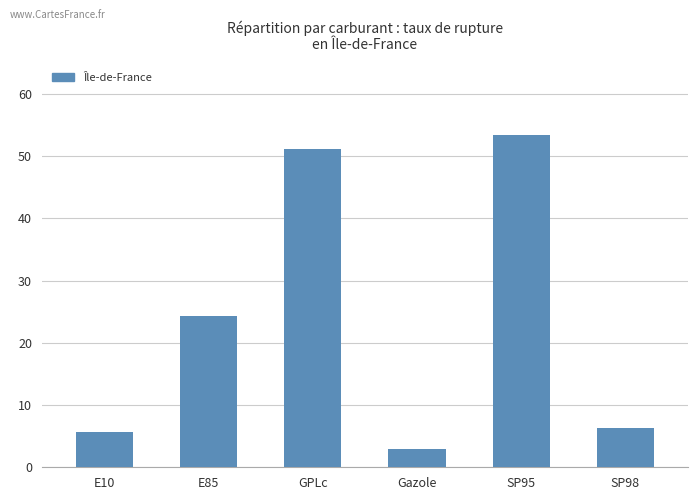

What is the difference between the maximum and second lowest values?

47.8